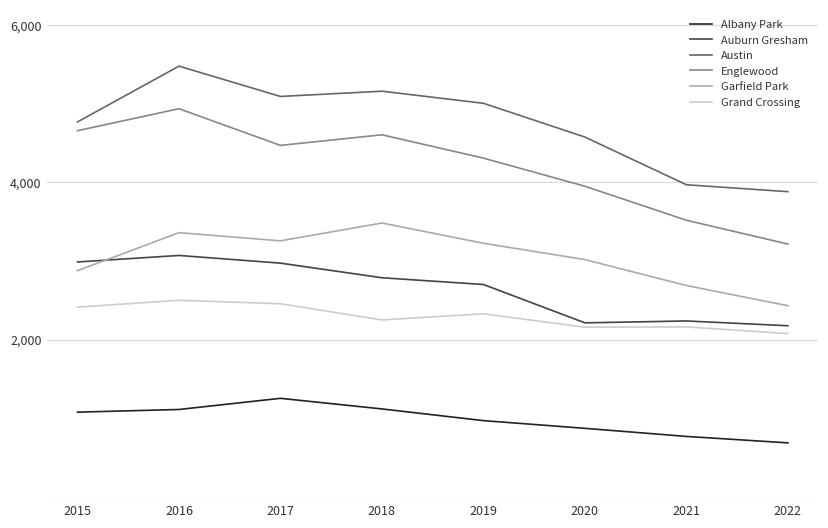

Which series has the widest spread of values?

Englewood